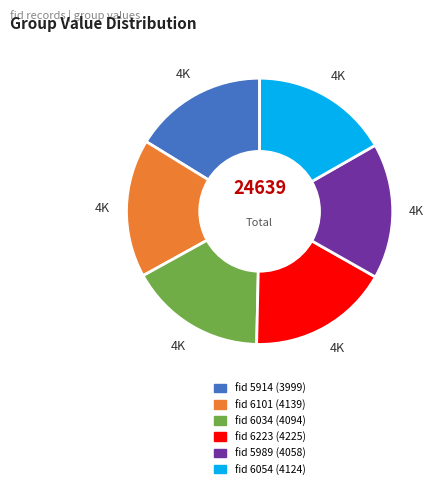

Is there a majority slice in this chart?

No